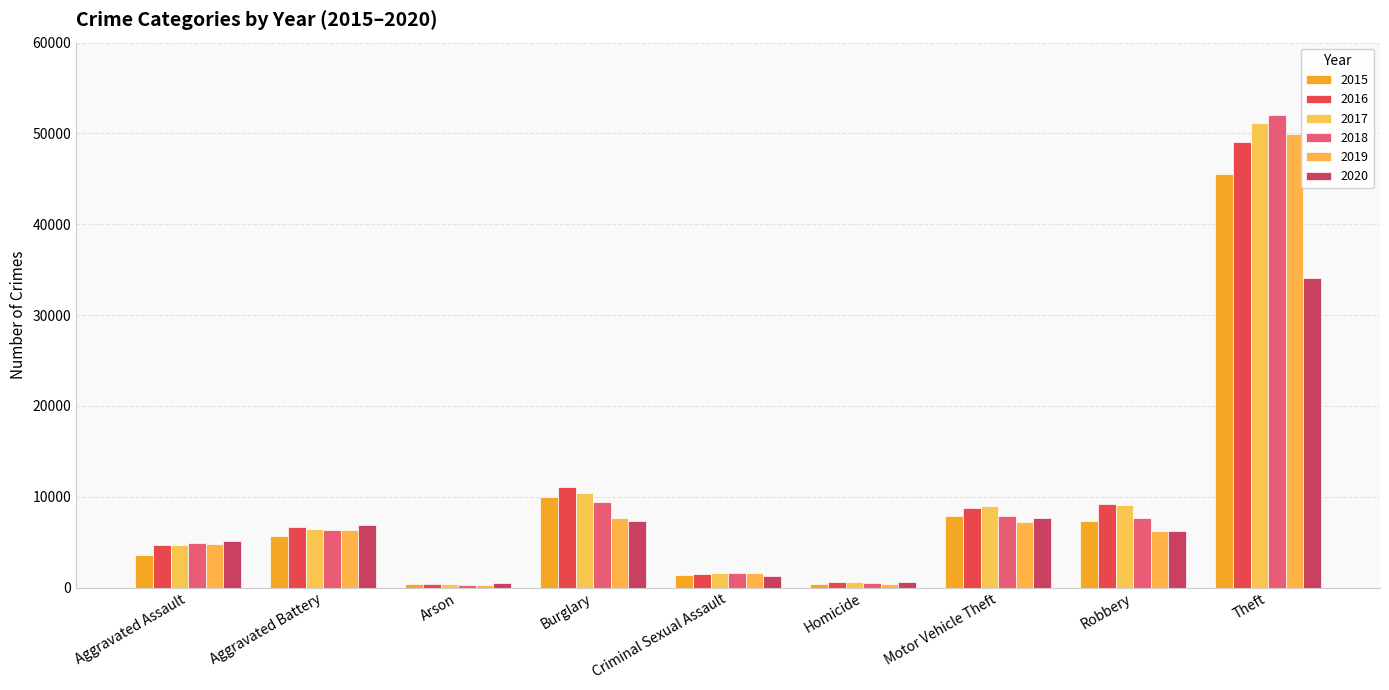

At how many categories does at least one series exceed 40773?

1